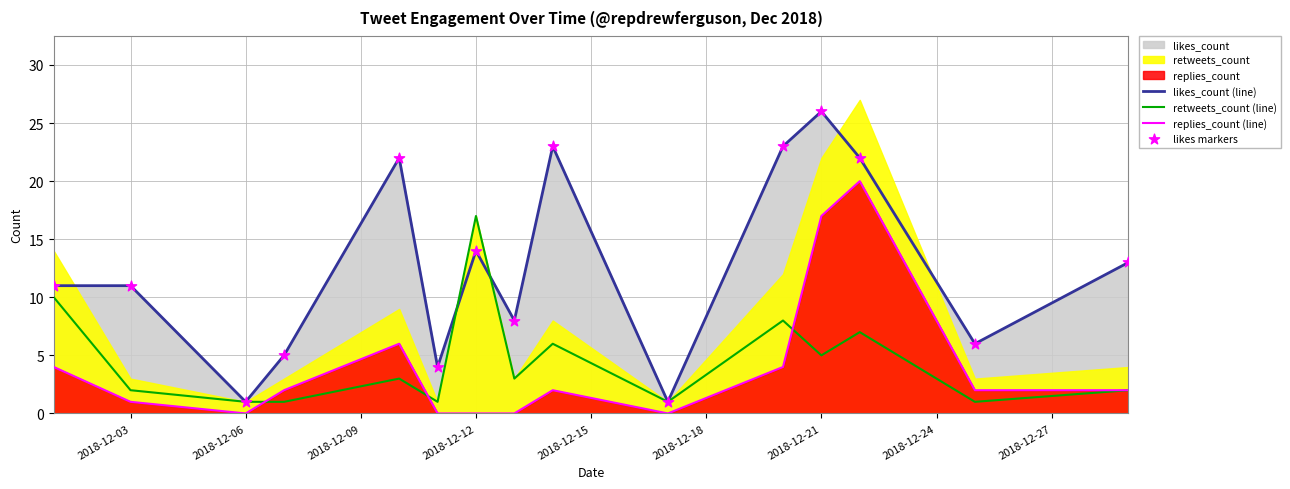

Which series has the largest total across all categories?

likes_count (line)